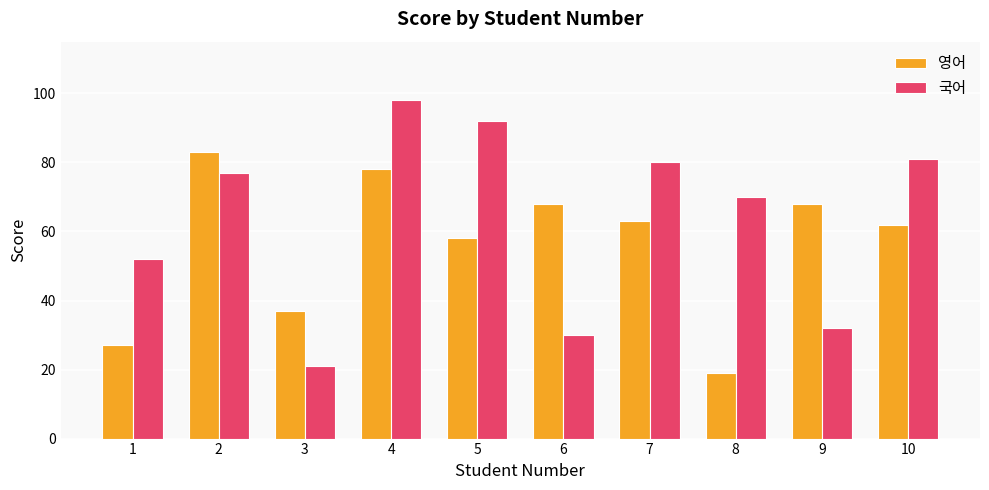

Which series changed the most between 3 and 8?

국어